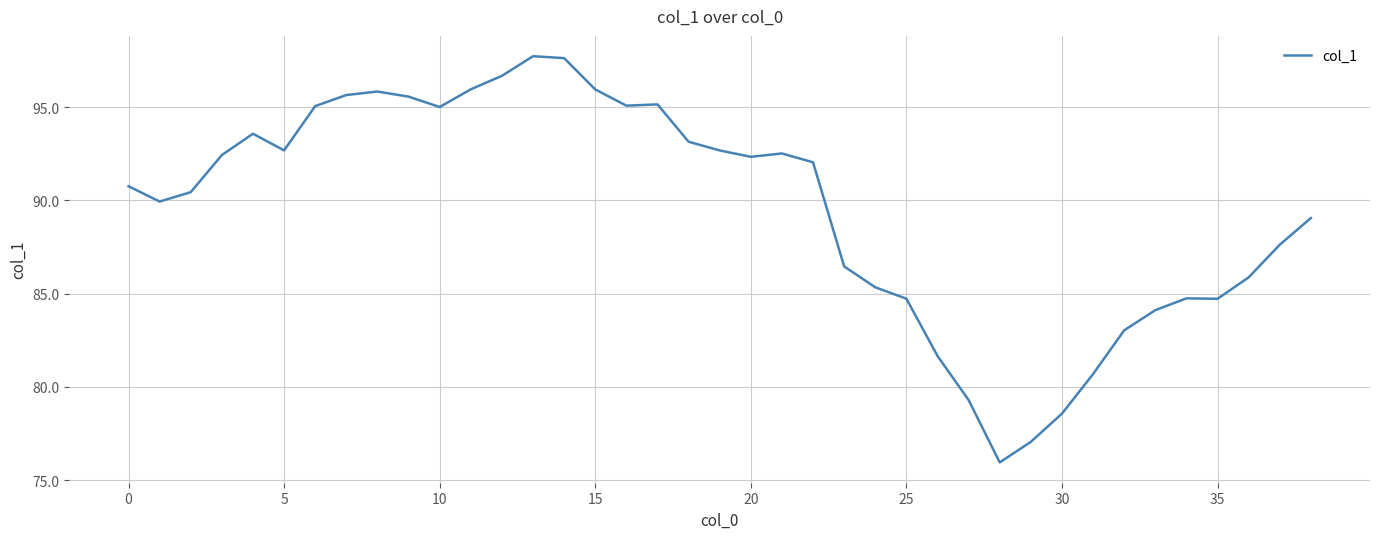

What is the average value?

89.6